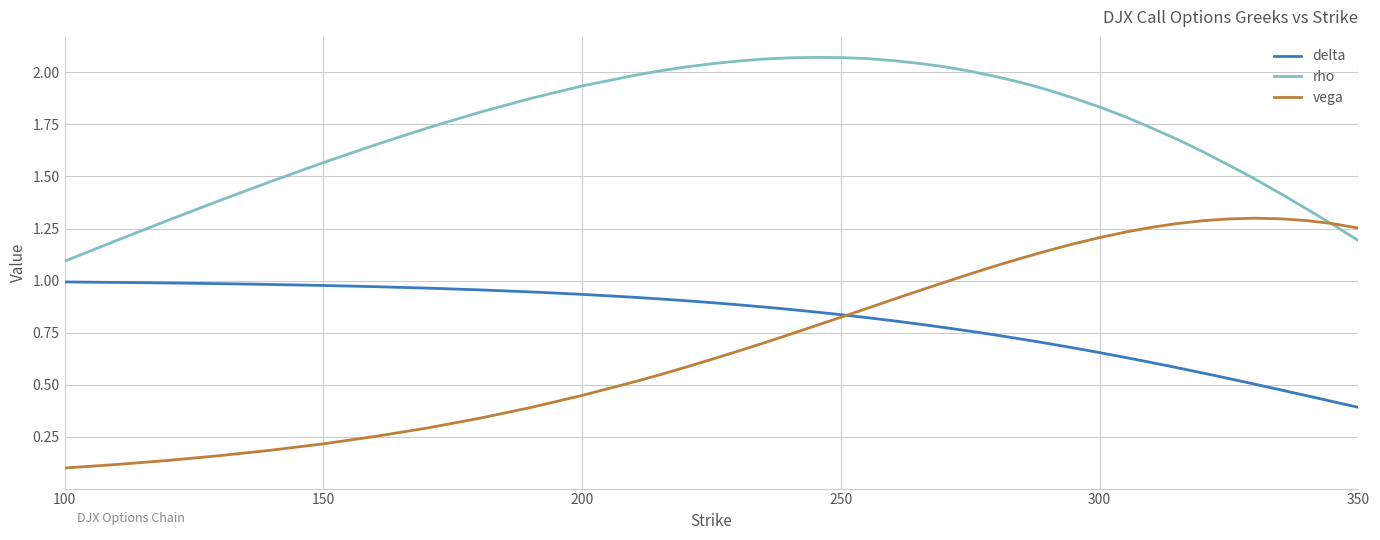

Which series has the largest total across all categories?

rho